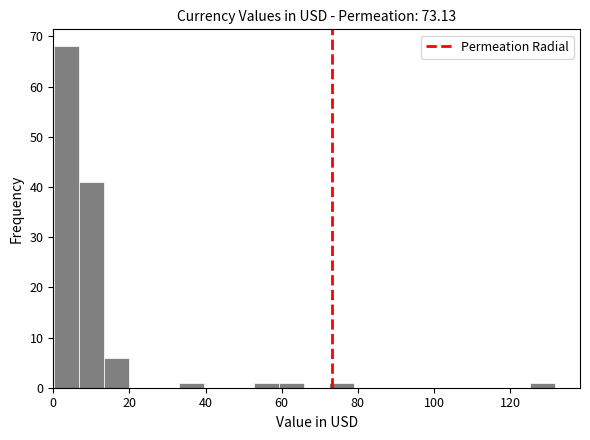

Read against the x-axis, roughly where is the centre of the tallest bar?

4